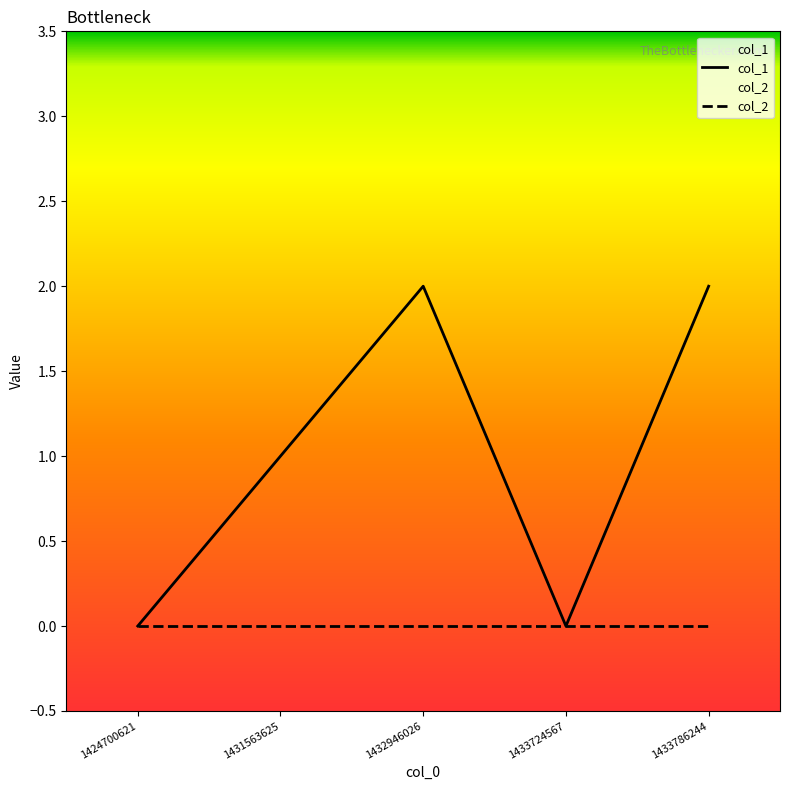

True or false: col_1 and col_2 cross at least once.

False